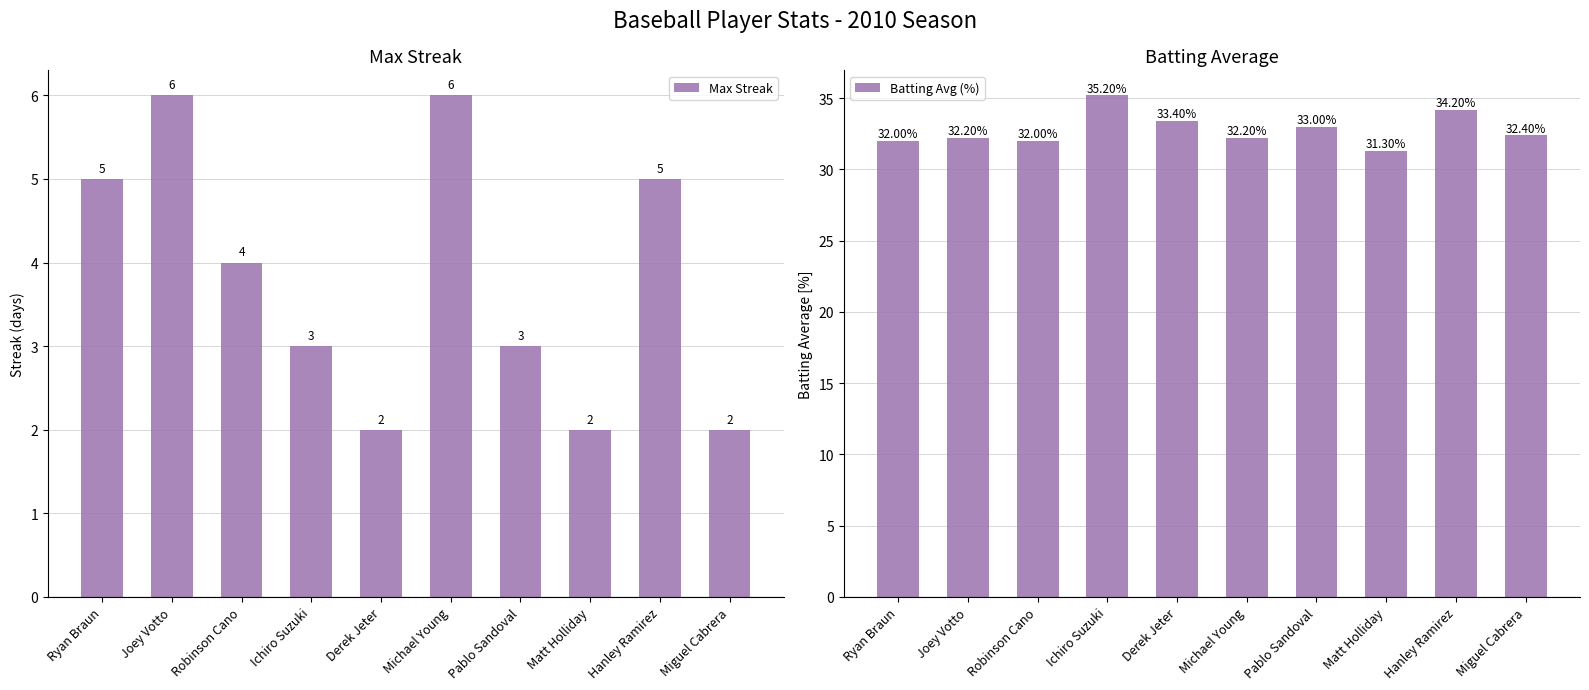

Are the bars horizontal?

No